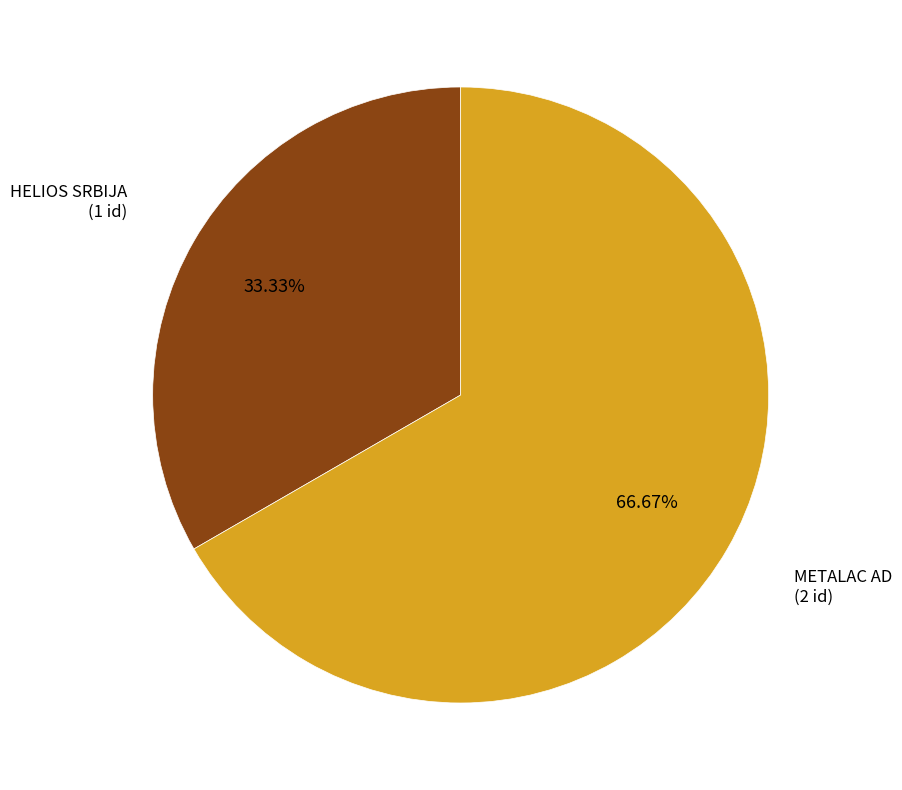

How much of the chart is everything except METALAC AD?

33.3%